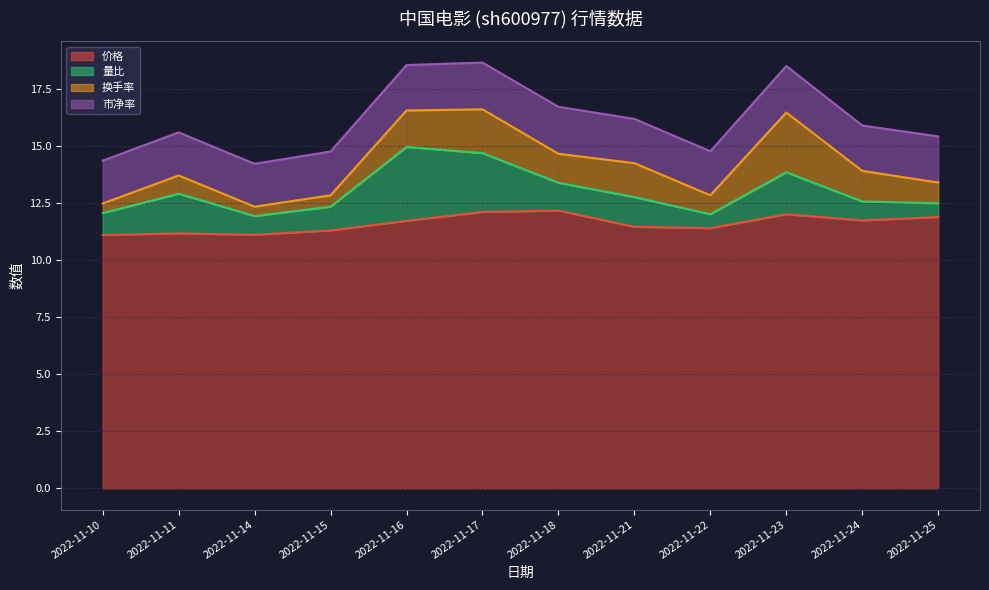

How many interior local peaks does the 换手率 series have?

4